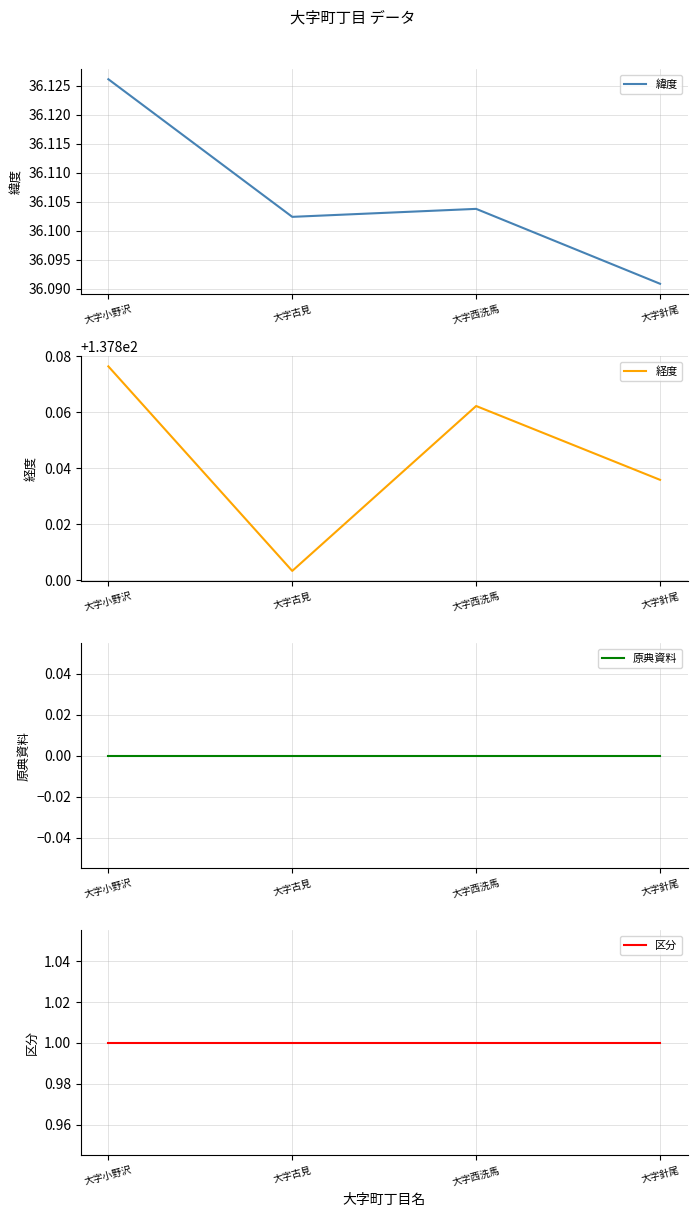

Rank the series at 大字小野沢 from highest to lowest value.

経度, 緯度, 区分, 原典資料